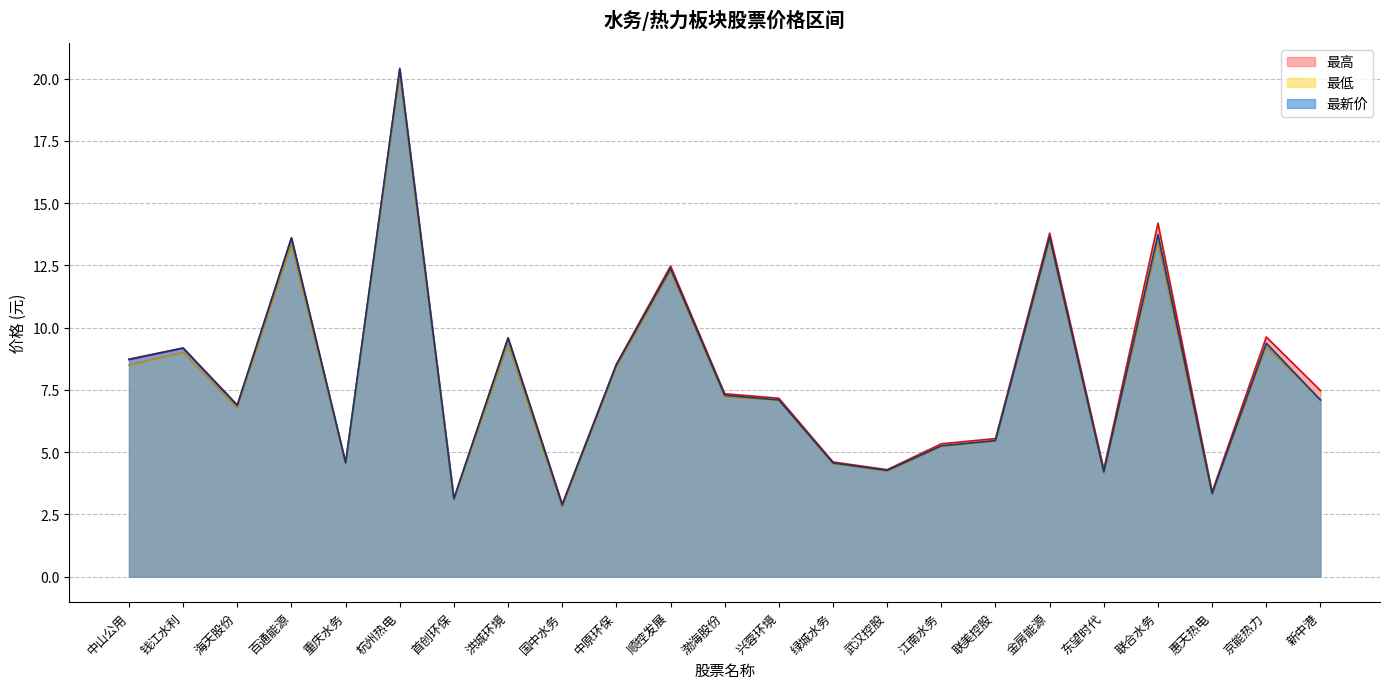

What is the sum of the 最高 values at 洪城环境 and 中原环保?

18.1